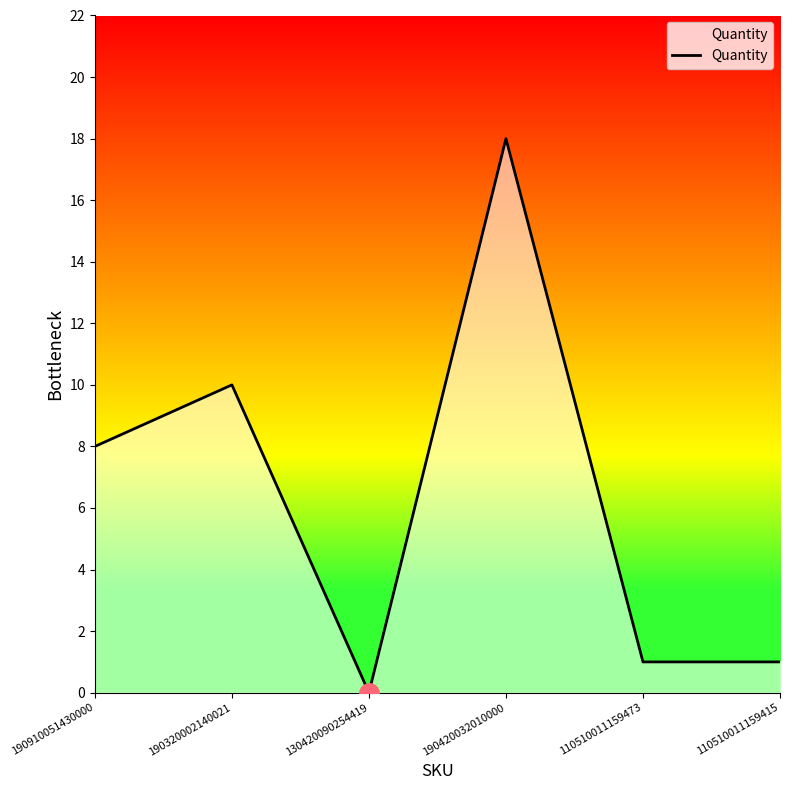

What value does the data have at 190910051430000, to the nearest 10?

10